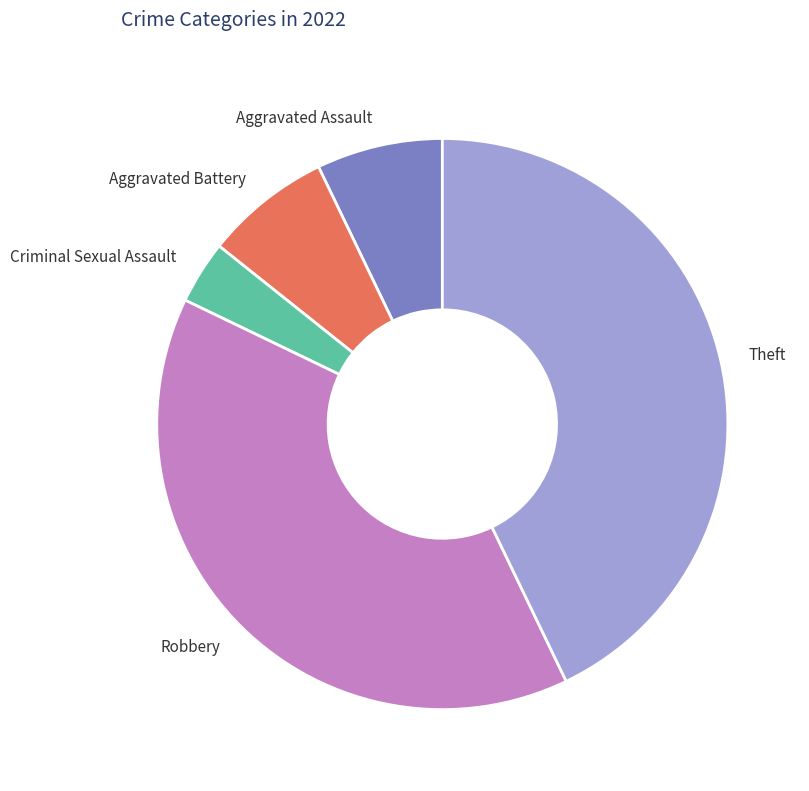

Which has a higher value, Aggravated Assault or Theft?

Theft